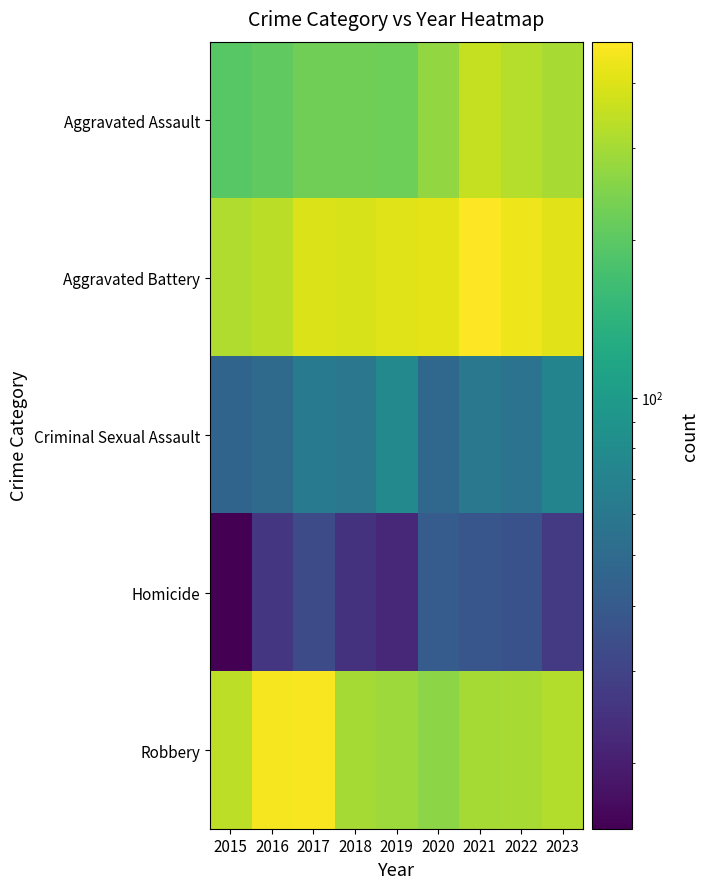

At how many categories does at least one series exceed 253?

9